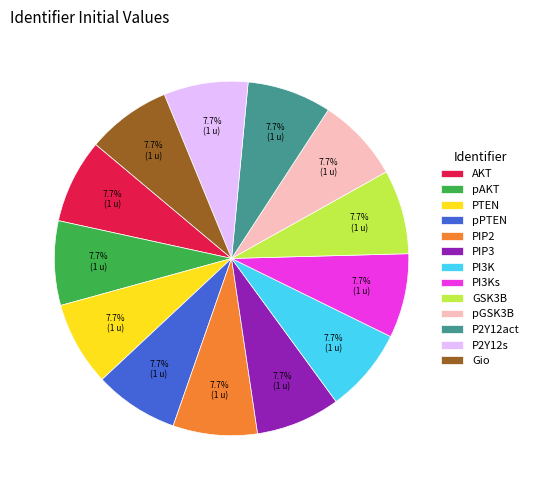

Is there any slice that represents more than half of the pie?

No